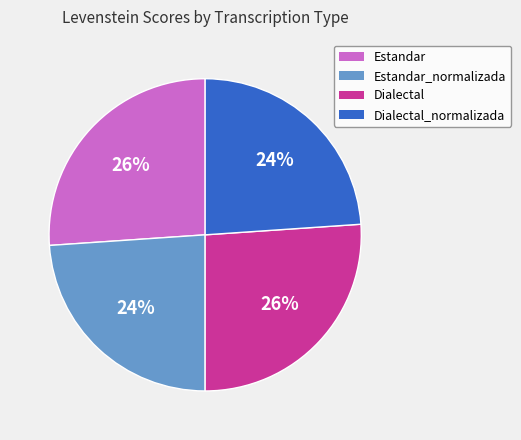

To the nearest percent, what portion does Dialectal_normalizada represent?

24%